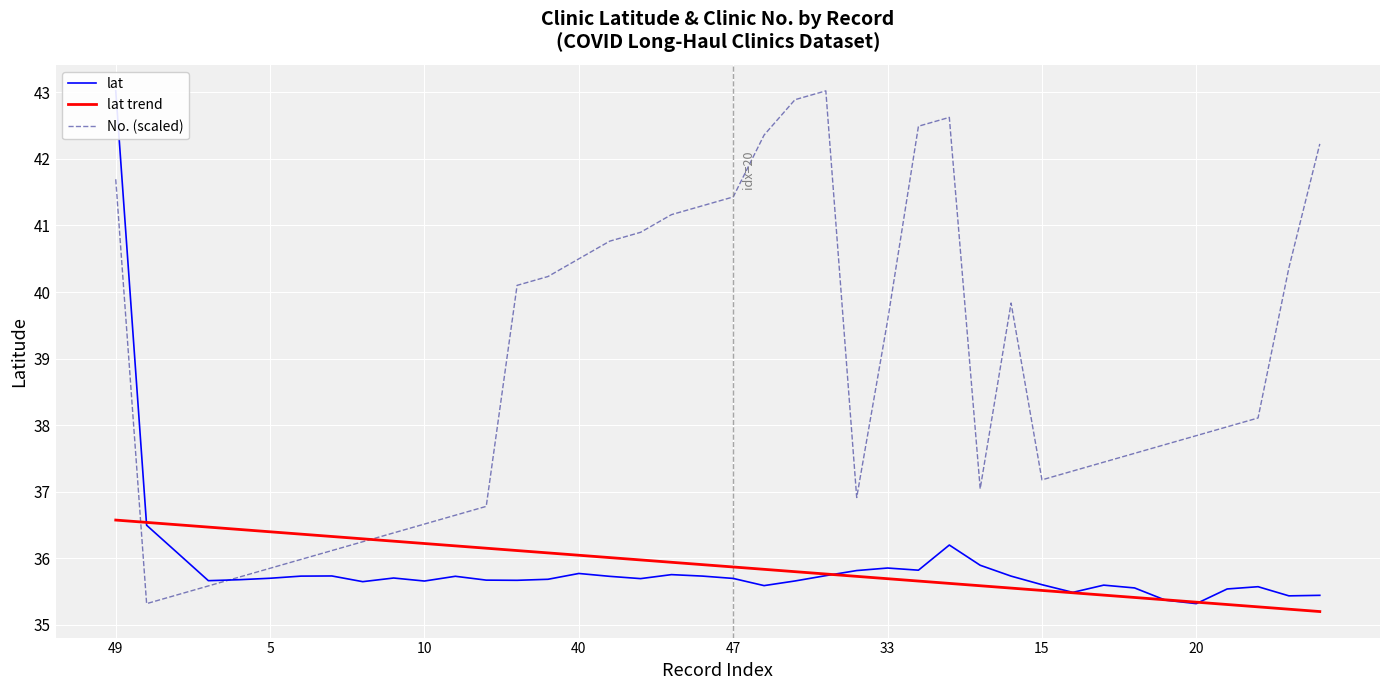

What is the lowest value of the No. (scaled) series?

35.3